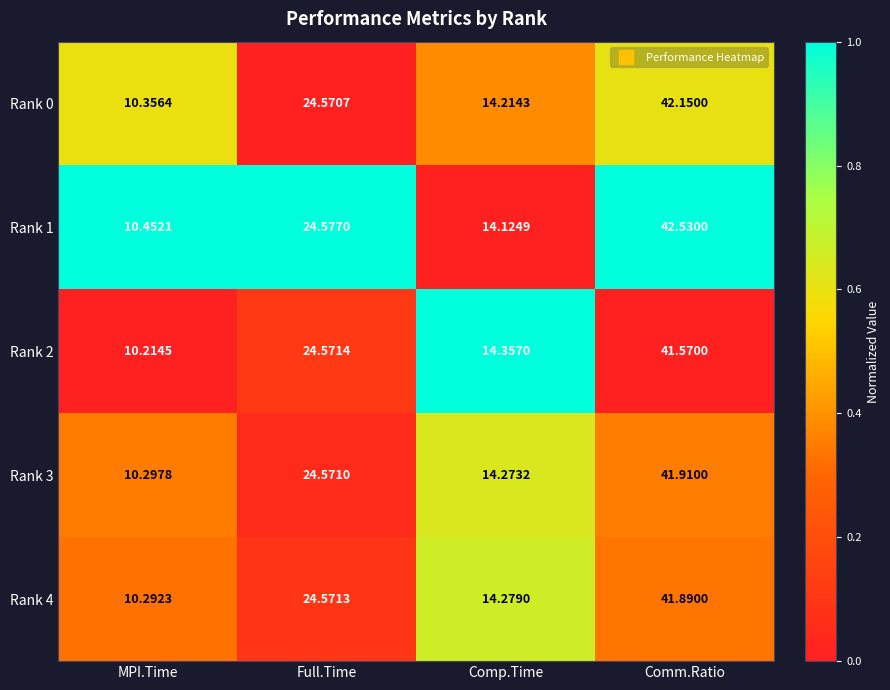

At which label is Rank 4 closest to 26?

Full.Time